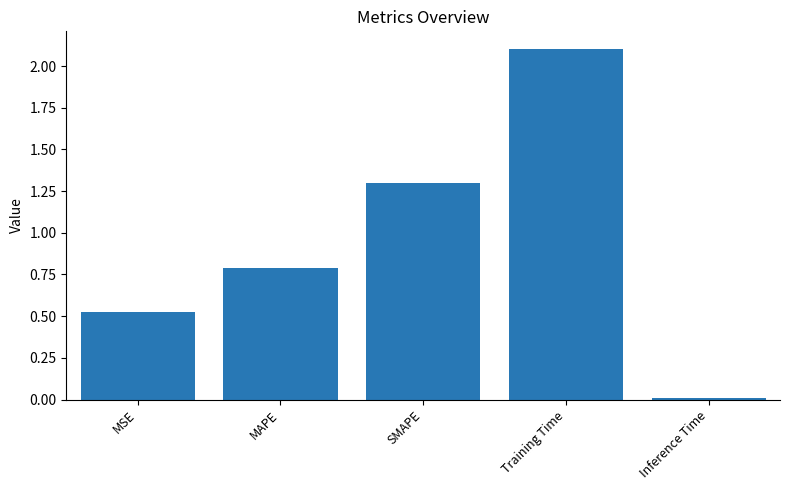

What is the difference between the values at SMAPE and Training Time?

0.8